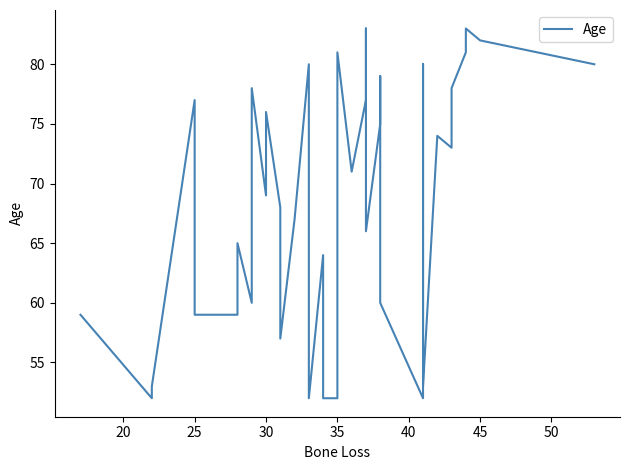

True or false: the data shows 126 at 30.

False